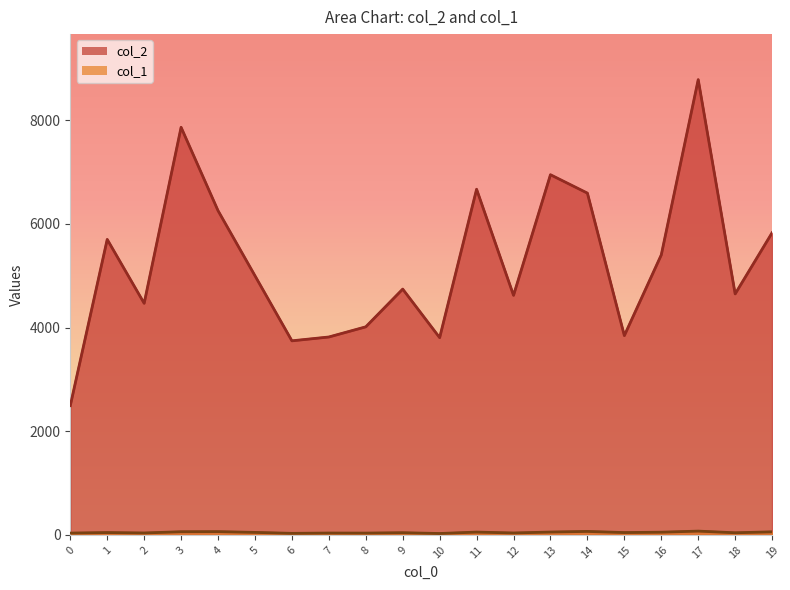

List the series in order of their overall mean, lowest first.

col_1_line, col_2_line